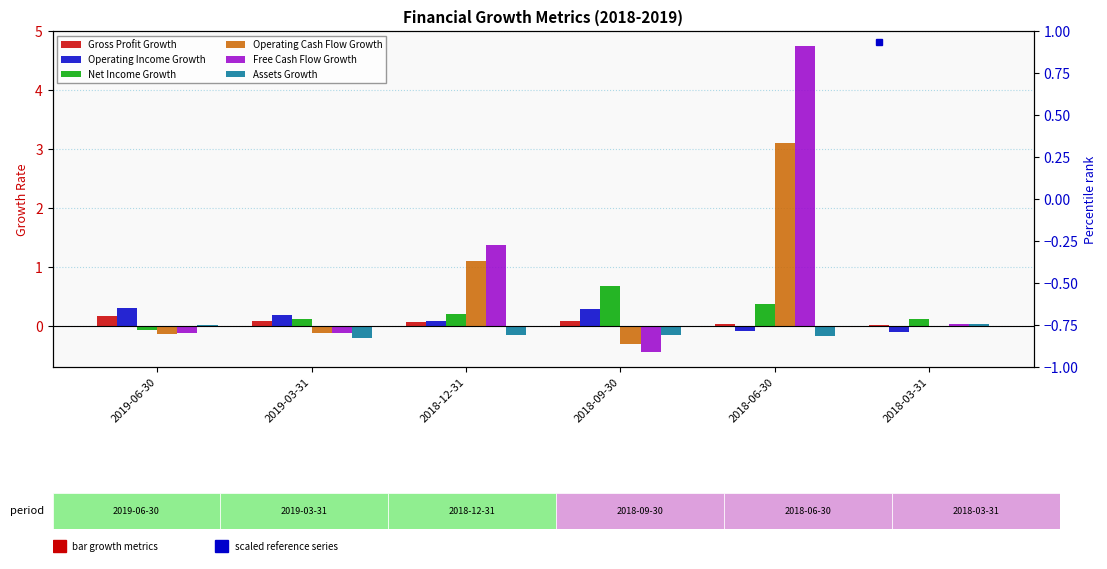

Is it true that Operating Cash Flow Growth equals 5.5 at 2018-06-30?

False